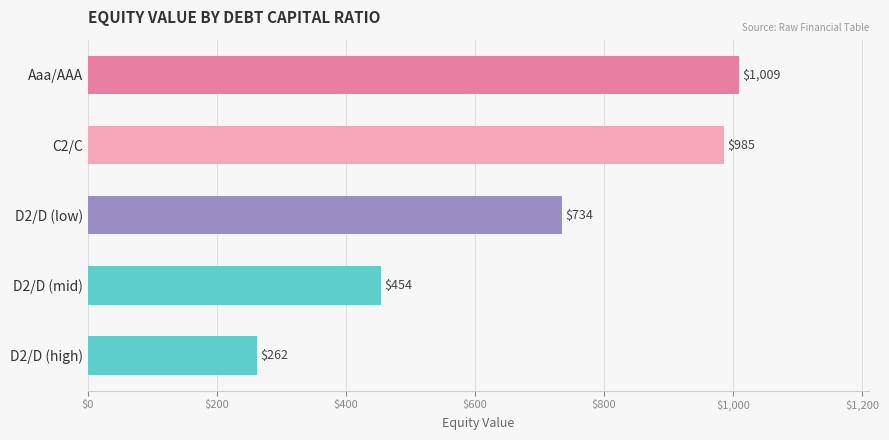

What is the ratio of the value at D2/D (mid) to the value at D2/D (low)?

0.6